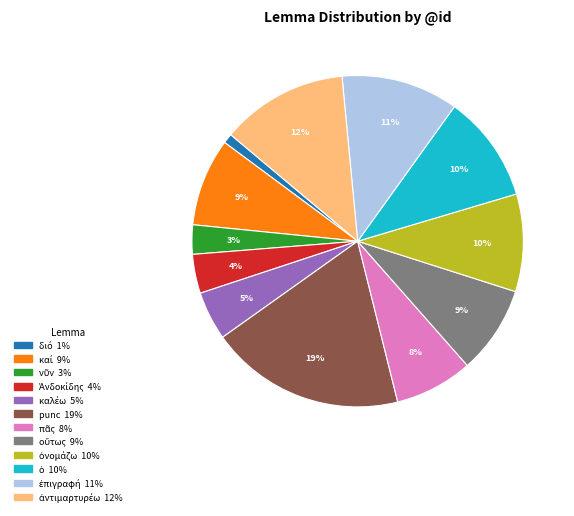

To the nearest percent, what is the average slice percentage?

8%